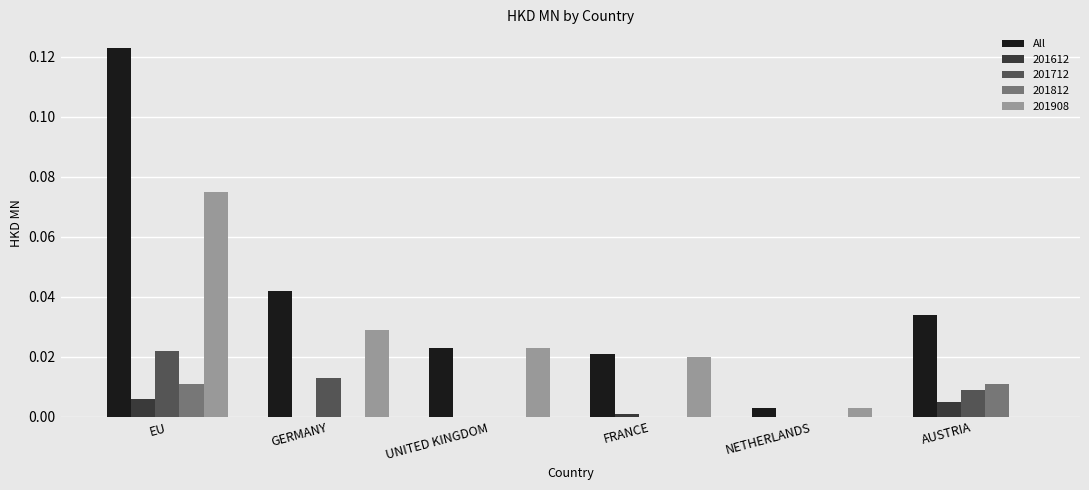

How many series are shown in this chart?

5